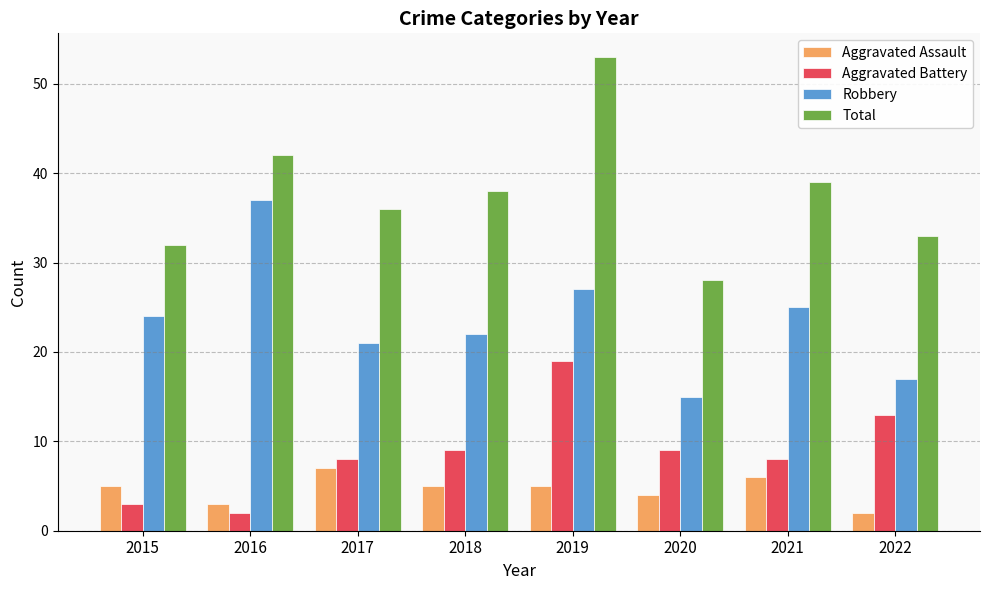

What is the sum of all Total values?

301